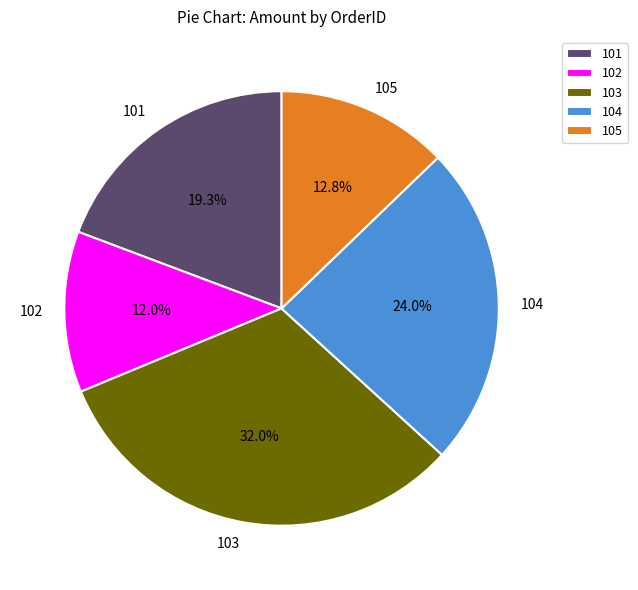

Which category has the biggest portion of the pie?

103